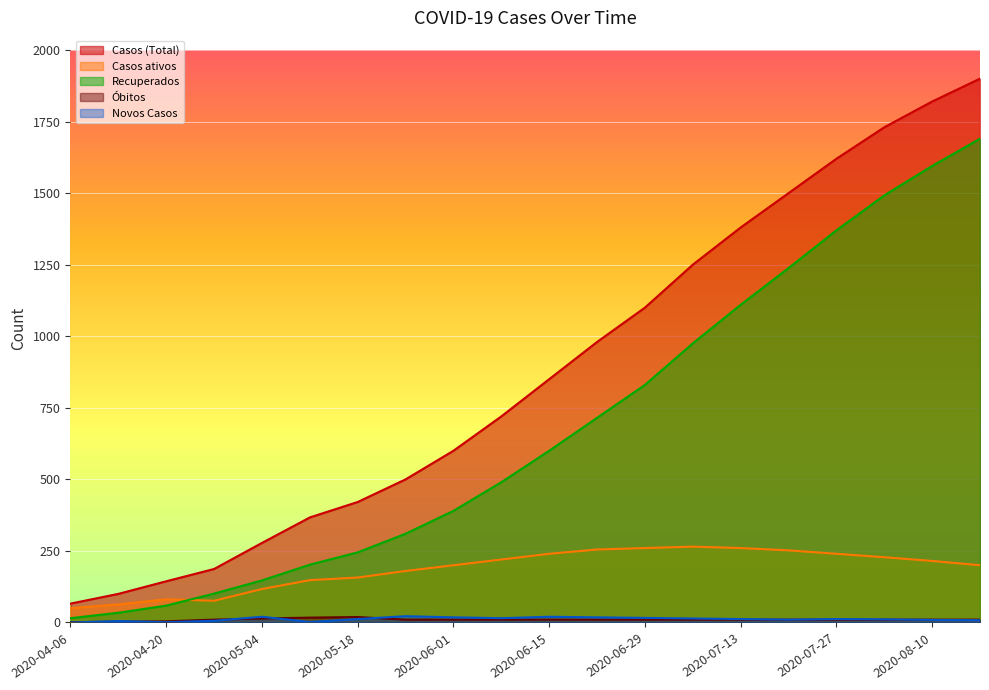

True or false: Recuperados and Óbitos cross at least once.

False